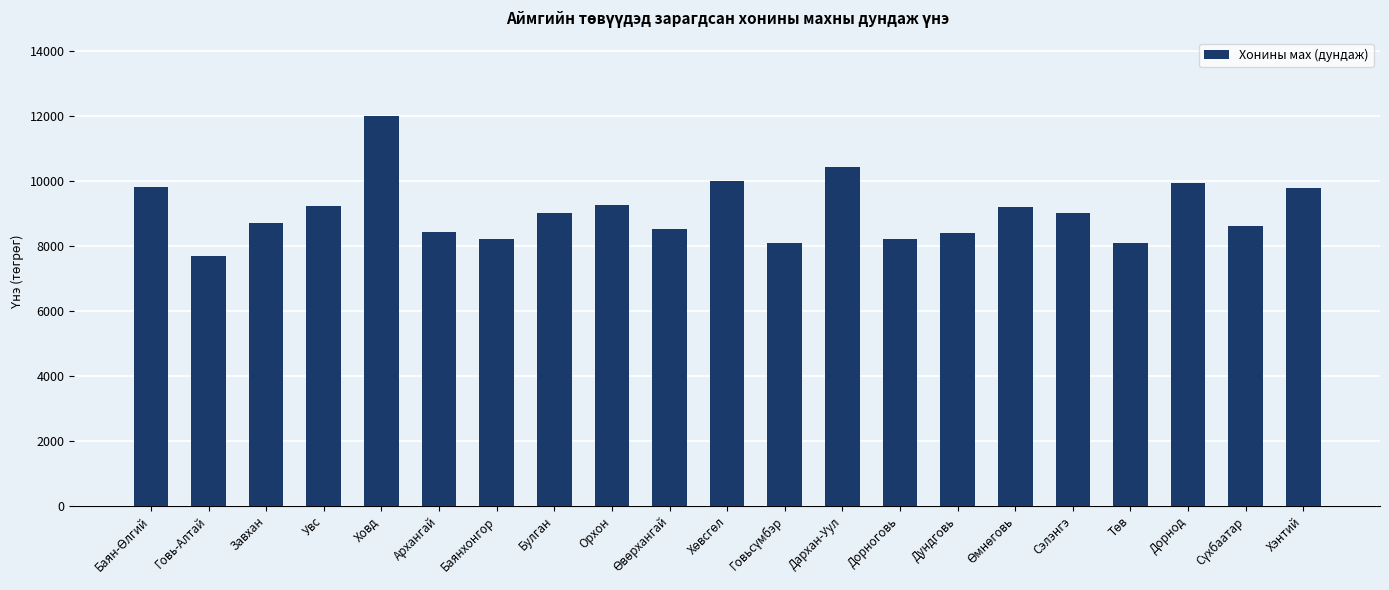

True or false: the data shows 3640.7 at Завхан.

False